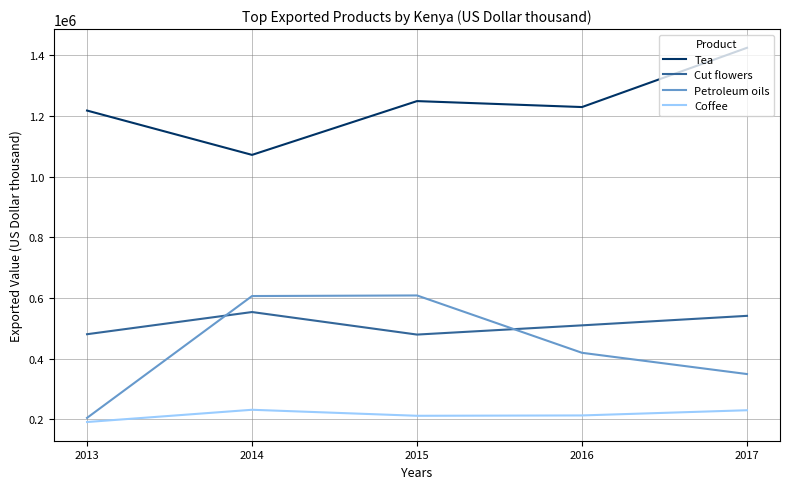

True or false: Cut flowers and Tea cross at least once.

False